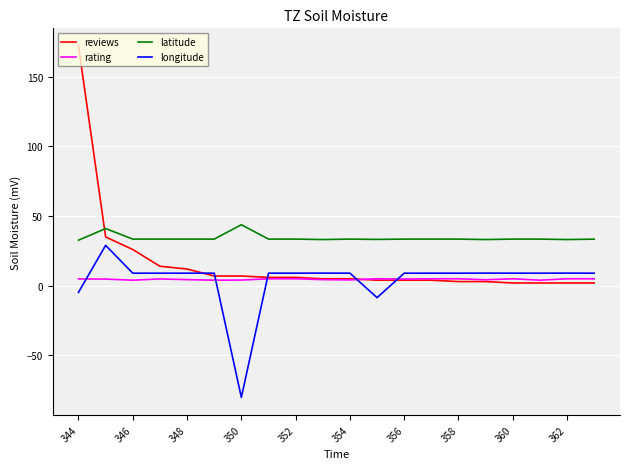

True or false: latitude and rating intersect in this chart.

False